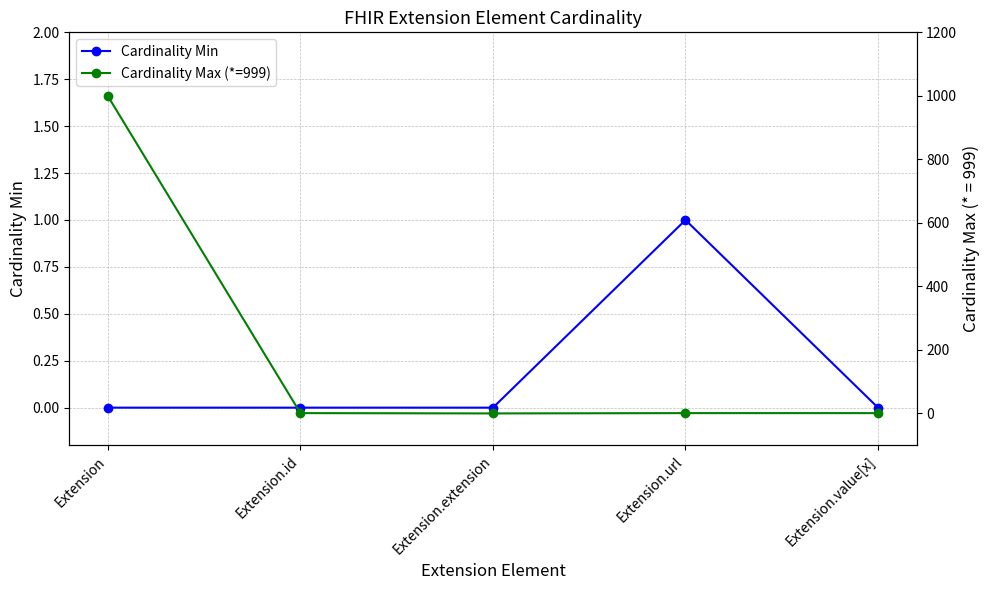

The value of Cardinality Max (*=999) at Extension.value[x] is 0. True or false?

False